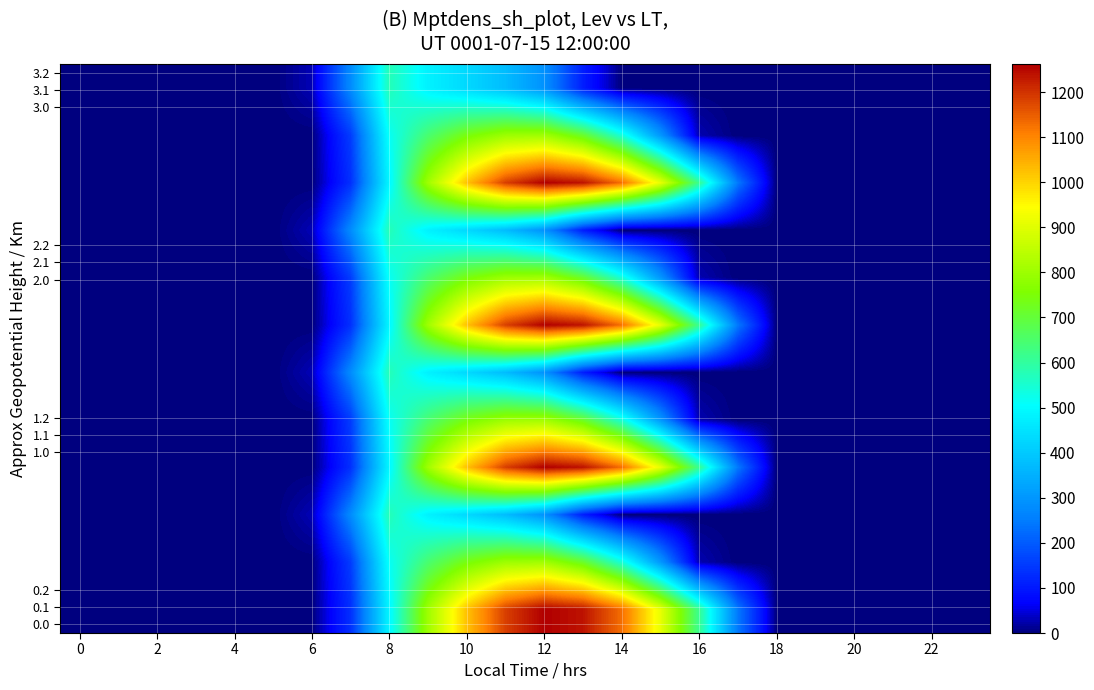

At how many categories does at least one series exceed 176?

11